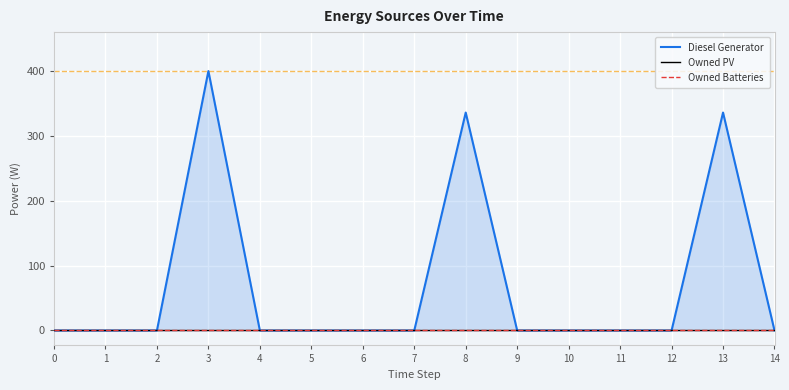

Reading left to right, transcribe all the data shown in this chart.

Diesel Generator: 0=0	1=0	2=0	3=400	4=0	5=0	6=0	7=0	8=336	9=0	10=0	11=0	12=0	13=336	14=0
Owned PV: 0=0	1=0	2=0	3=0	4=0	5=0	6=0	7=0	8=0	9=0	10=0	11=0	12=0	13=0	14=0
Owned Batteries: 0=0	1=0	2=0	3=0	4=0	5=0	6=0	7=0	8=0	9=0	10=0	11=0	12=0	13=0	14=0